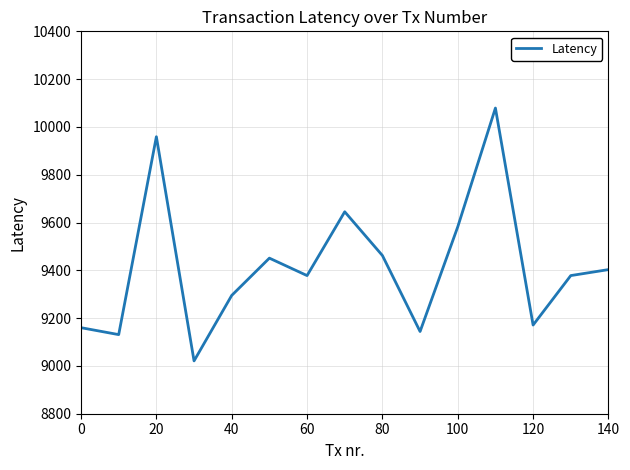

What is the maximum value shown in the chart?

10079